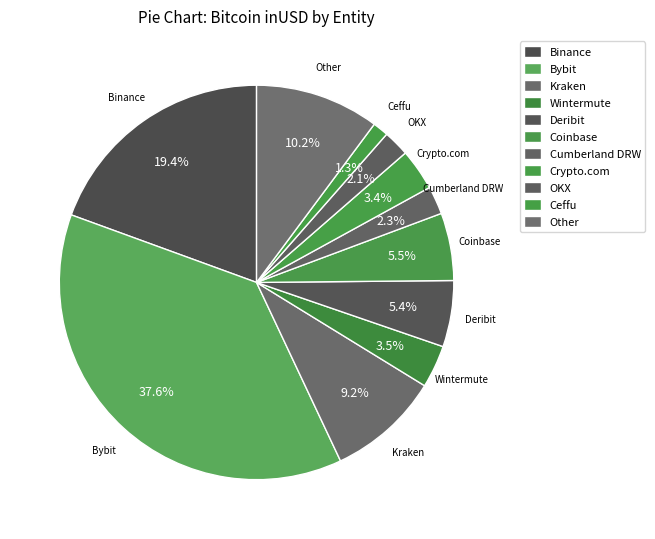

Does Wintermute represent more than half of the total?

No